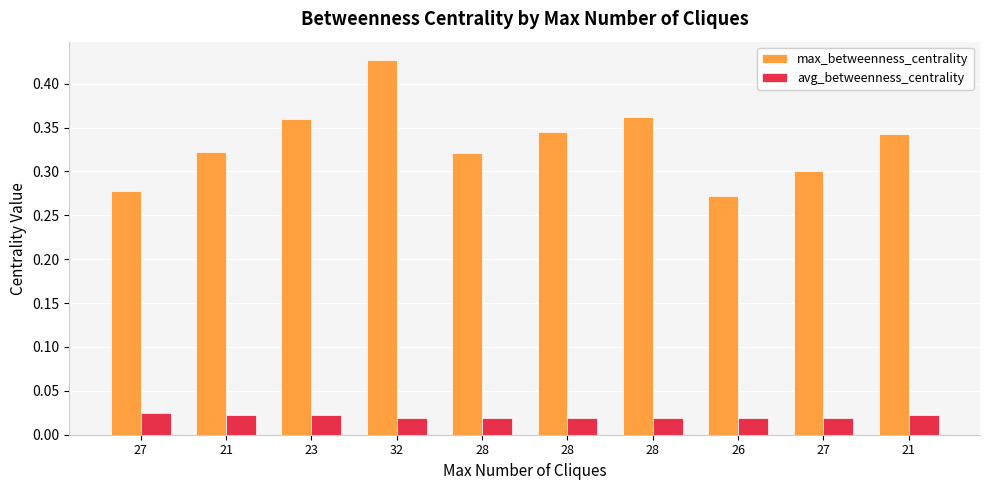

How many bars are there in total?

20